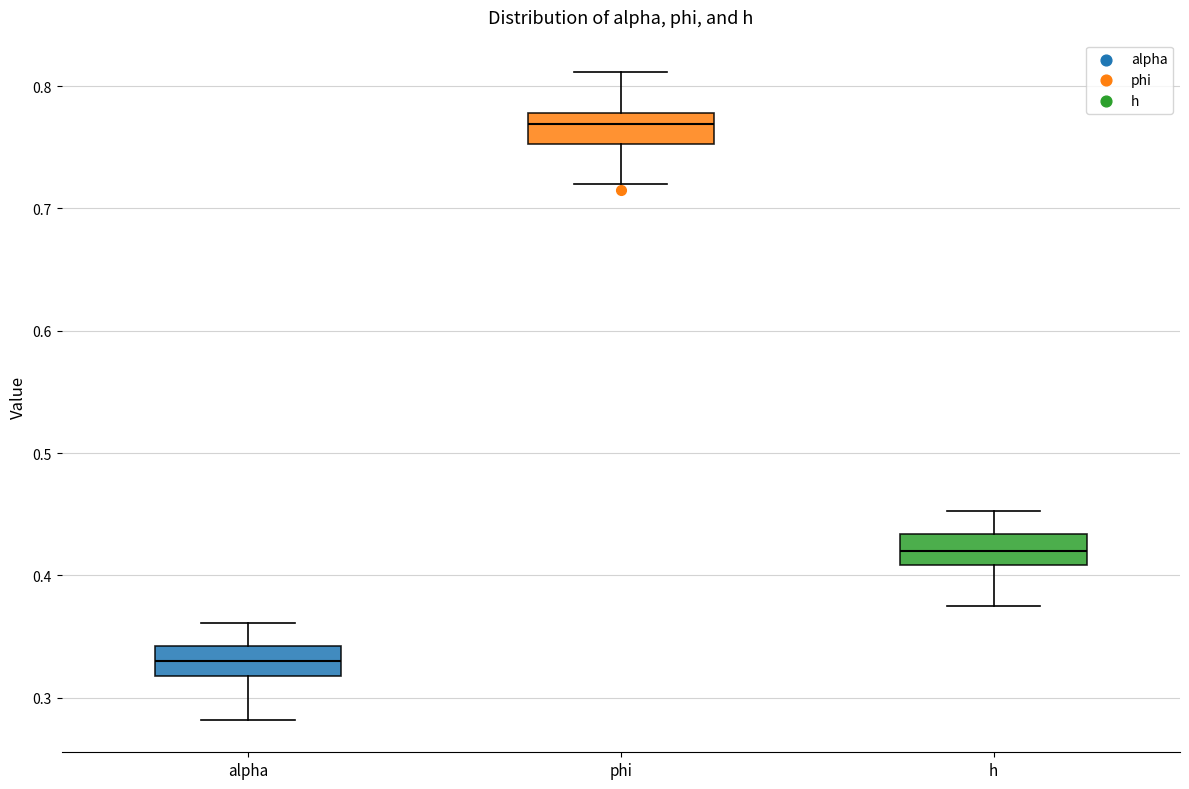

Which box has the highest median line?

phi